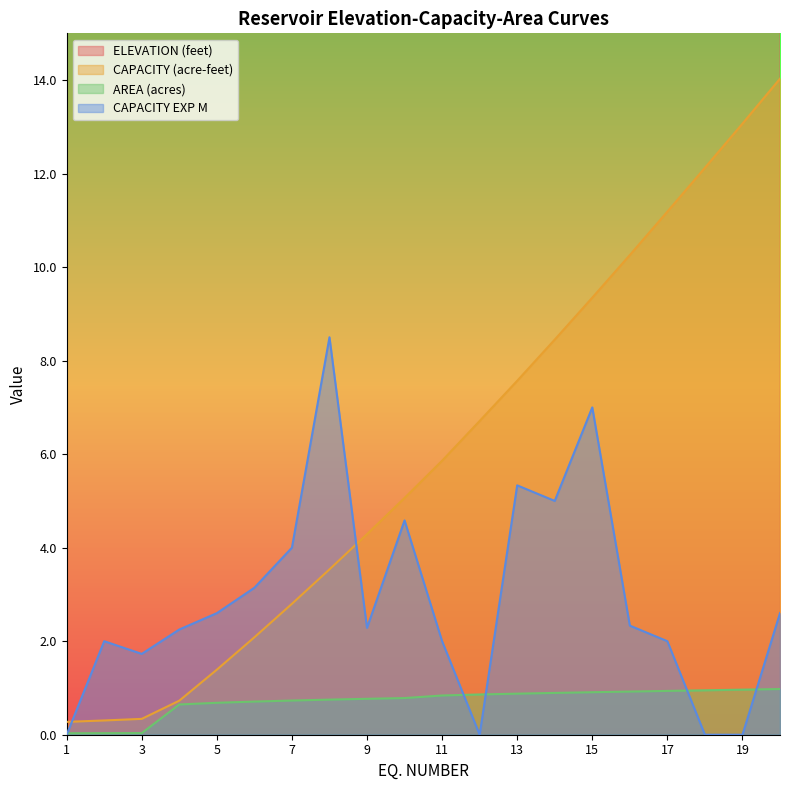

The CAPACITY EXP M series shows 4.0 at 7. True or false?

True